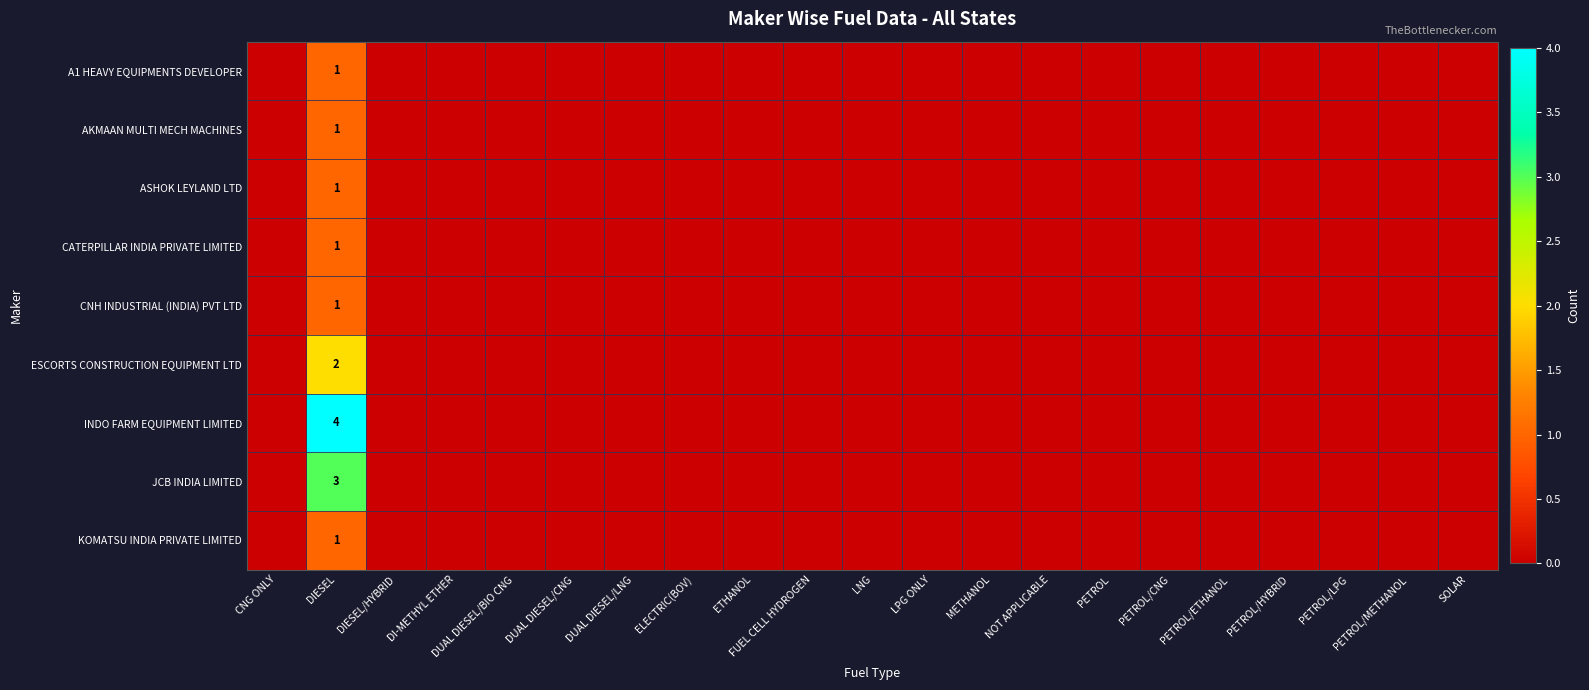

At how many categories does at least one series exceed 2?

1